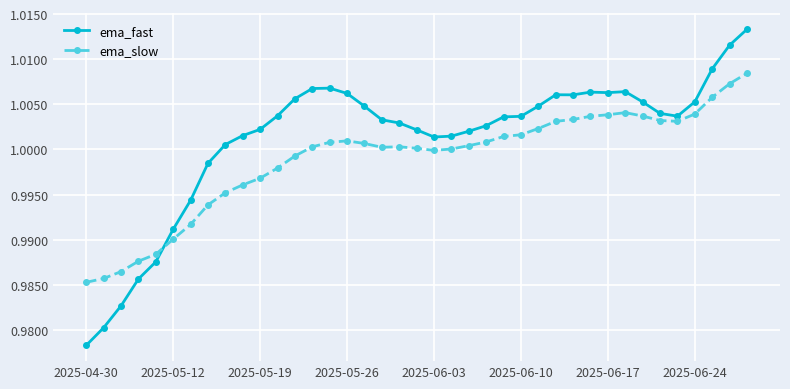

Which series has the largest range (max minus min)?

ema_fast